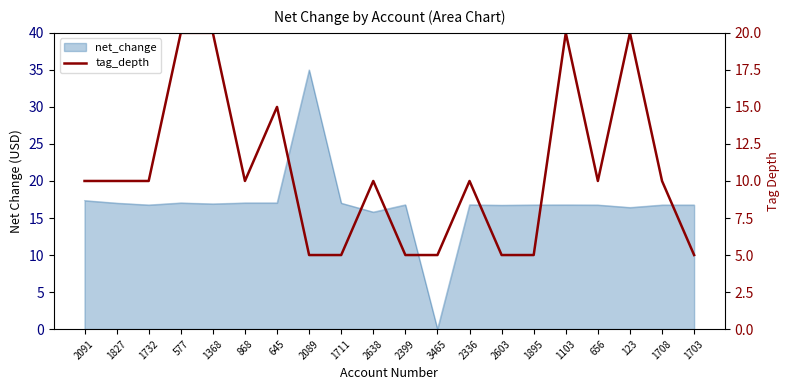

How many interior local peaks (higher than both neighbors) does the data have?

5